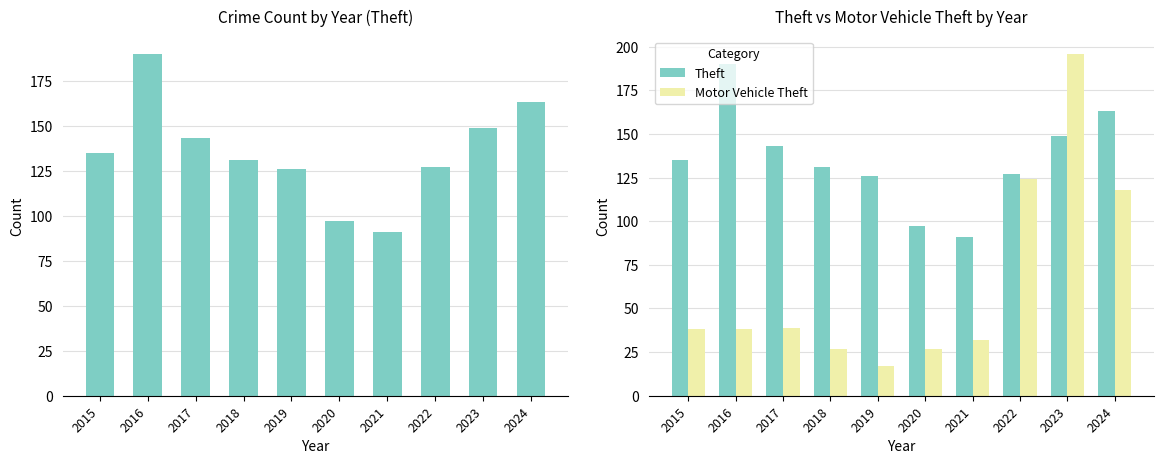

What is the sum of the Motor Vehicle Theft values at 2021 and 2022?

156